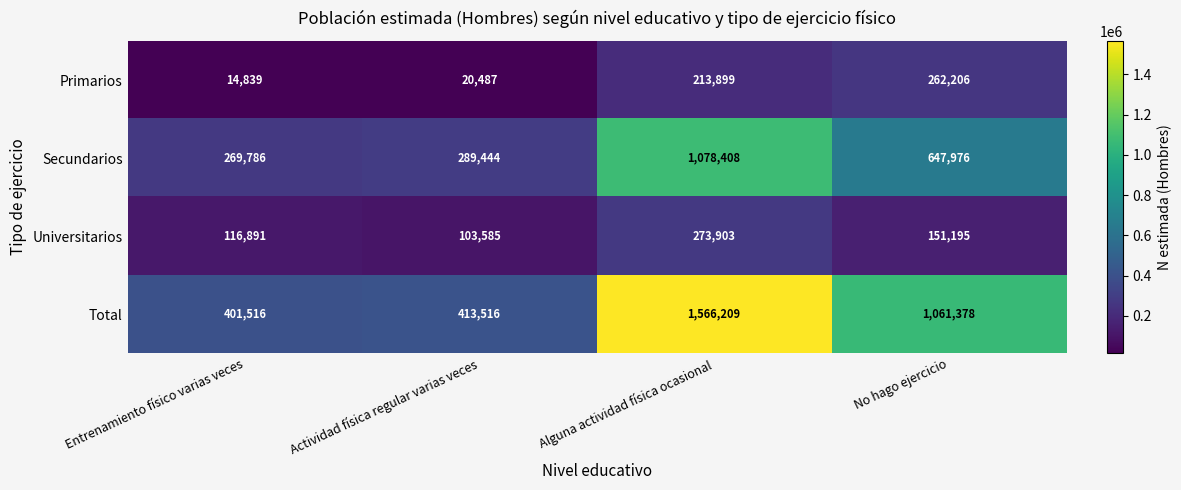

What is the sum of the Primarios values at Alguna actividad física ocasional and No hago ejercicio?

476105